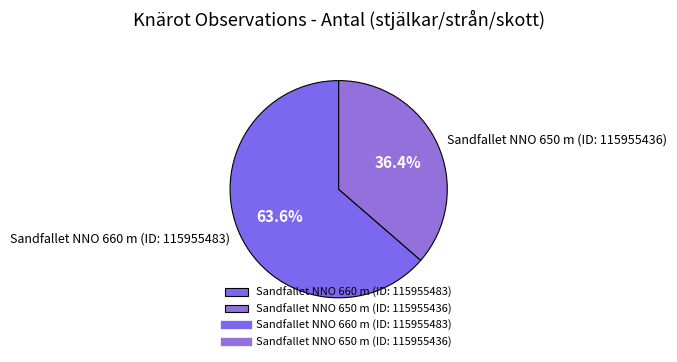

Which slice represents more than half of the pie?

Sandfallet NNO 660 m (ID: 115955483)